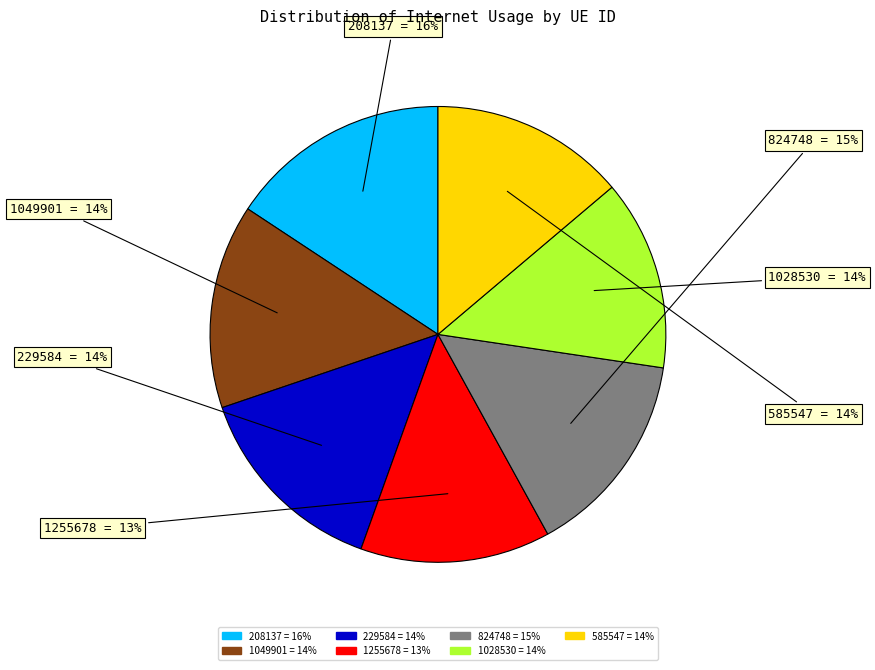

To the nearest percent, what percentage of the pie is 585547?

14%